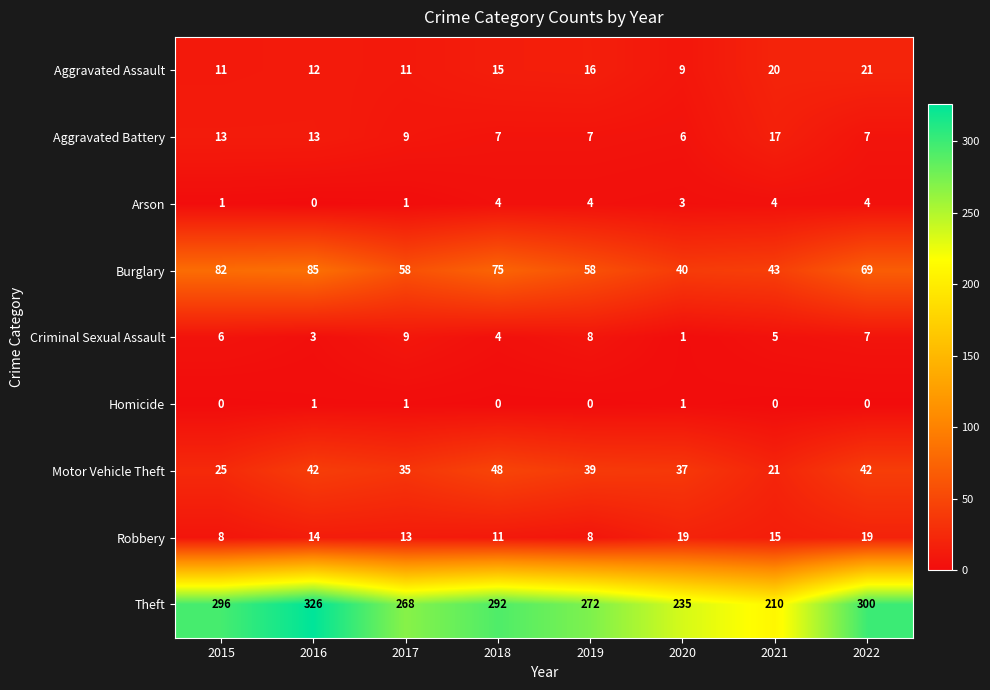

Which series has the largest total across all categories?

Theft